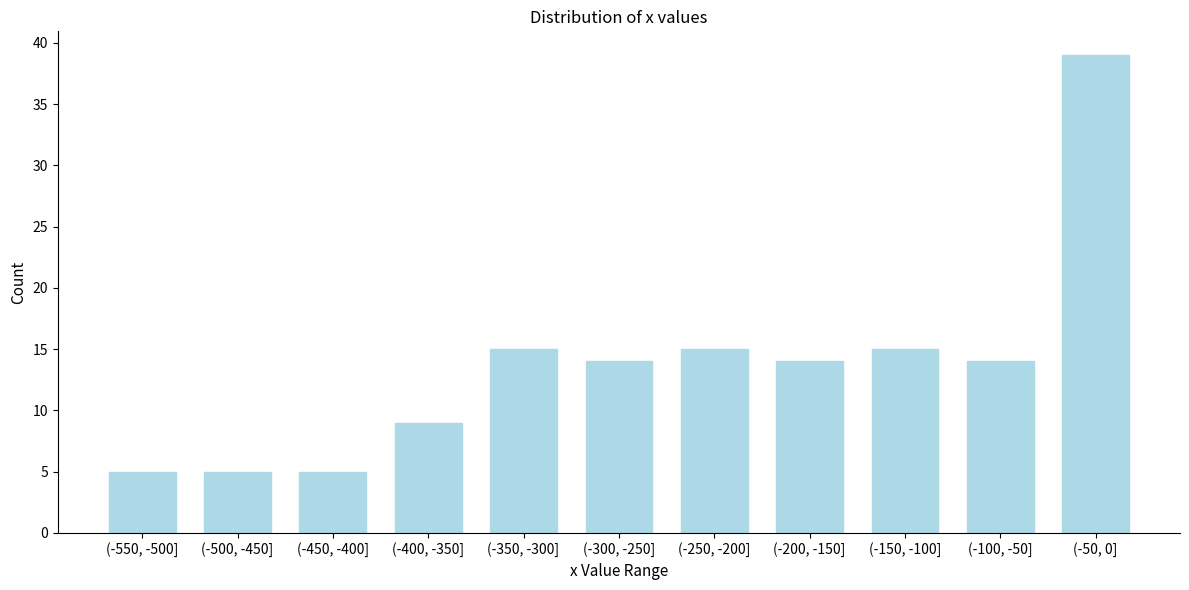

Reading left to right, what are all the values shown in this chart?

(-550, -500]=5	(-500, -450]=5	(-450, -400]=5	(-400, -350]=9	(-350, -300]=15	(-300, -250]=14	(-250, -200]=15	(-200, -150]=14	(-150, -100]=15	(-100, -50]=14	(-50, 0]=39